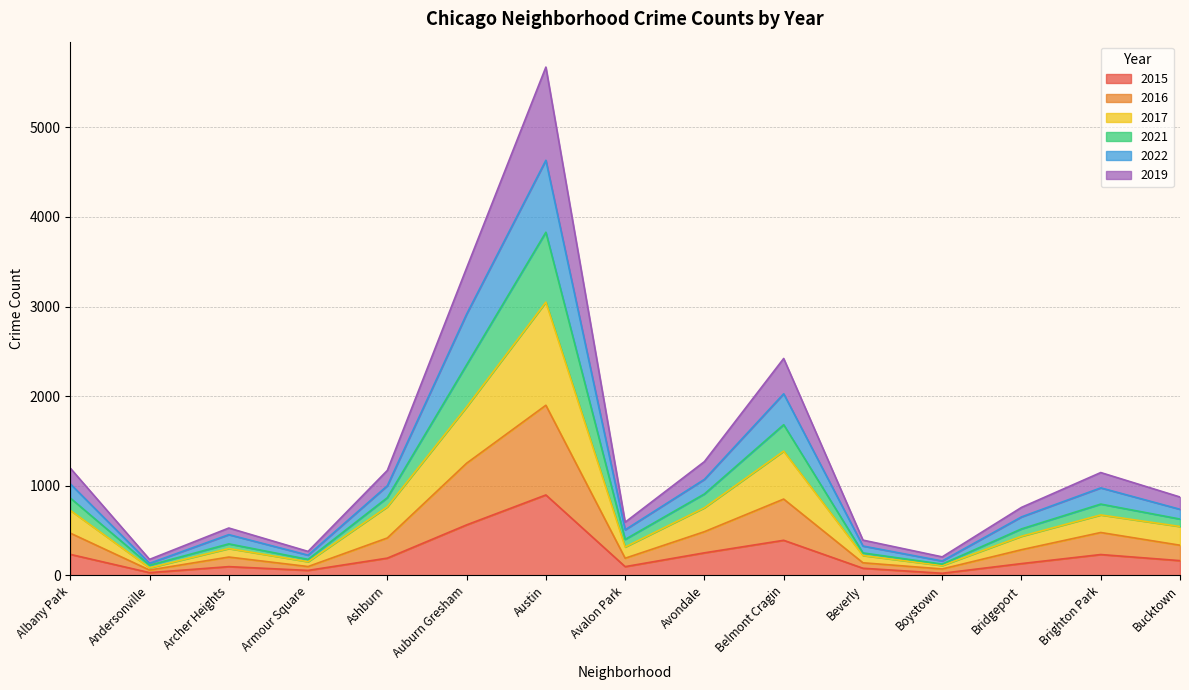

At which category is the sum across all series the highest?

Austin